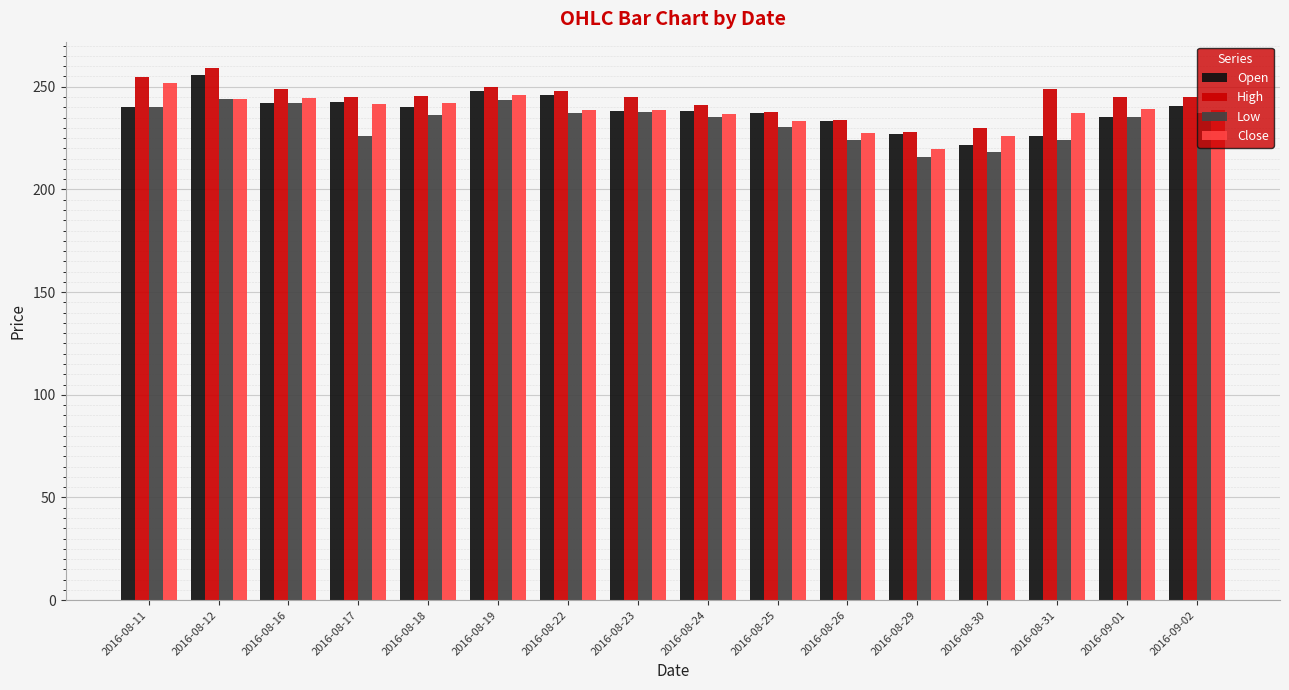

What are all the series names shown in the legend?

Open, High, Low, Close